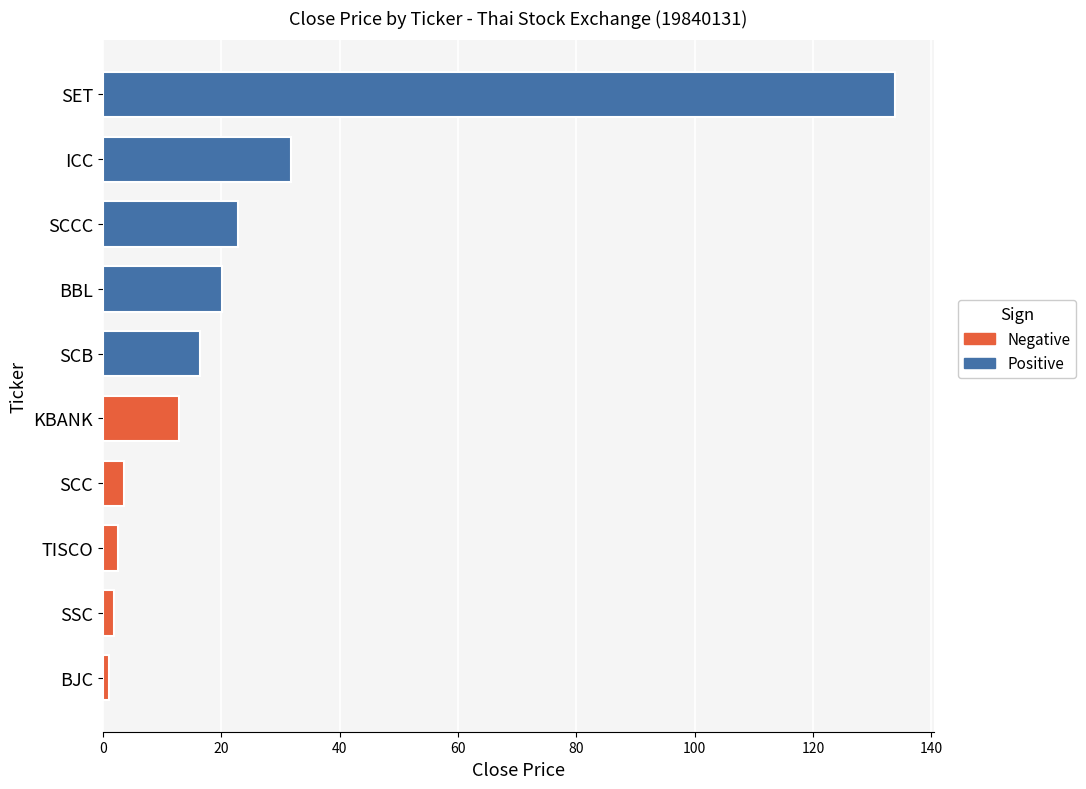

Read the value at ICC.

31.7